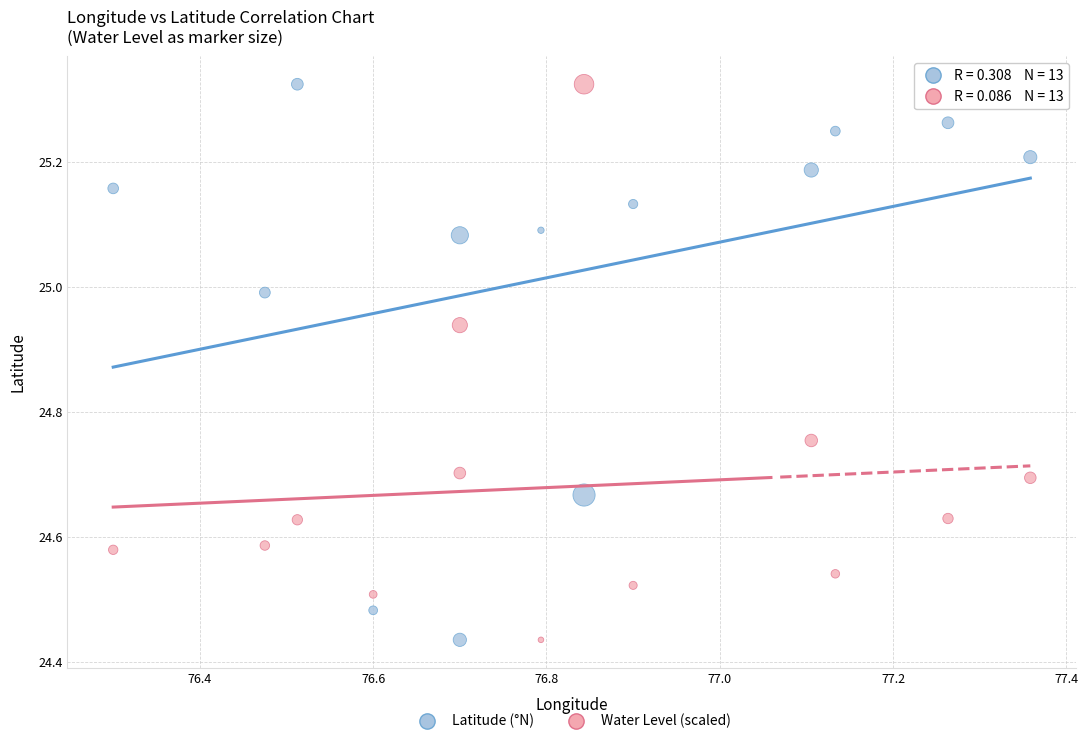

What is the X range (max minus min) for the scatter plot?

1.1